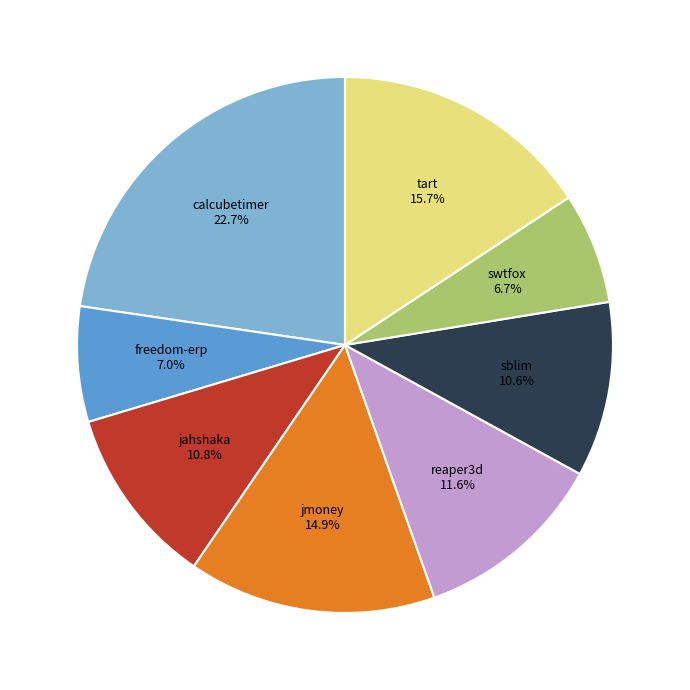

Does any single category account for the majority?

No